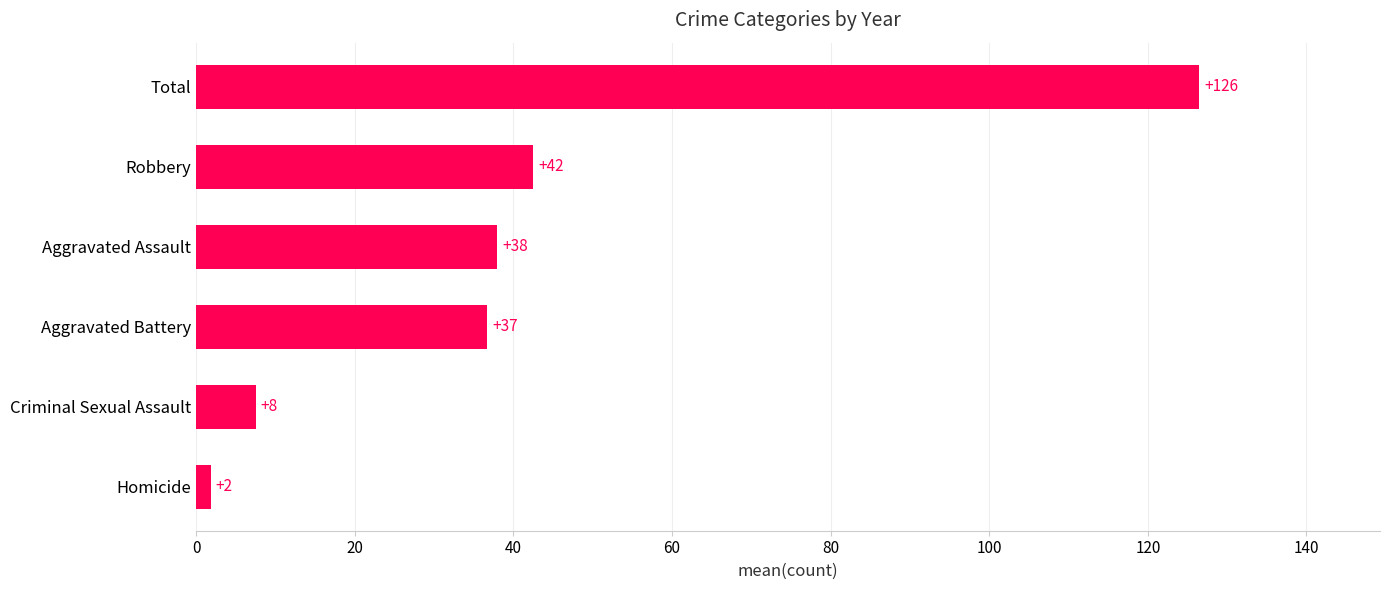

How many bars are there in total?

6